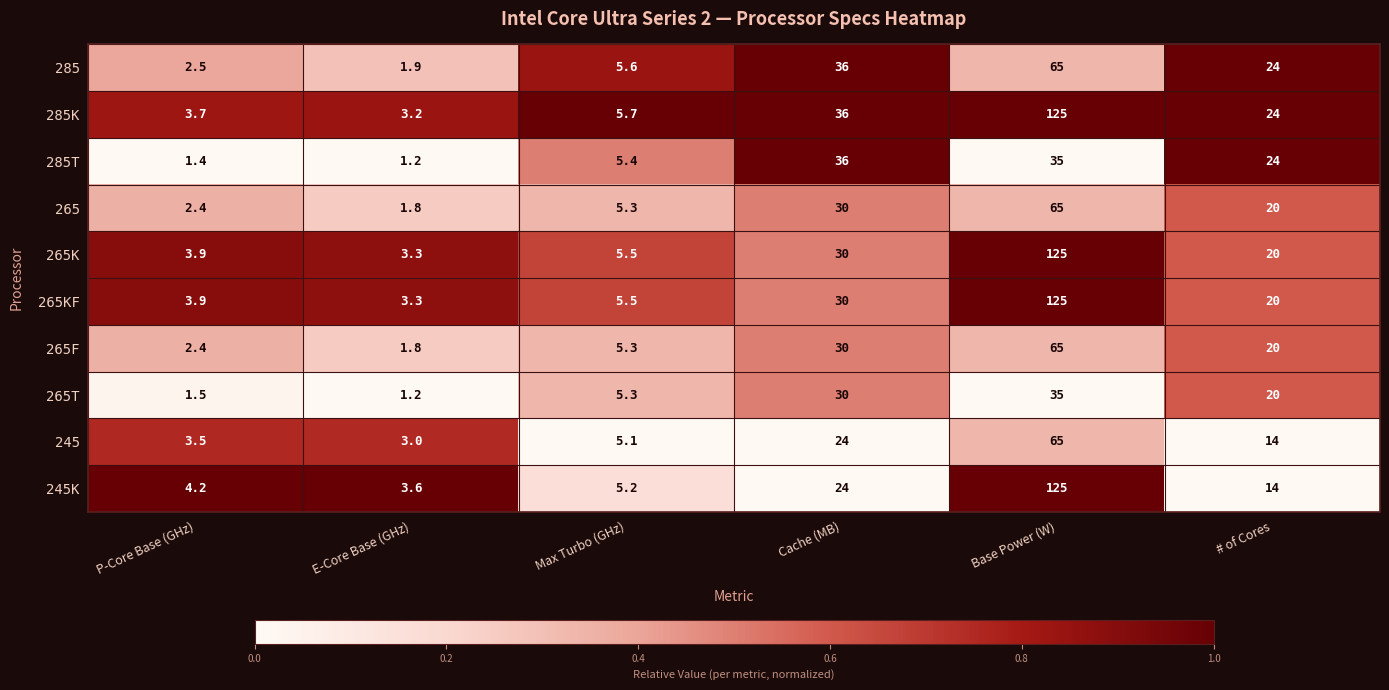

The 245K series shows 178.0 at Base Power (W). True or false?

False